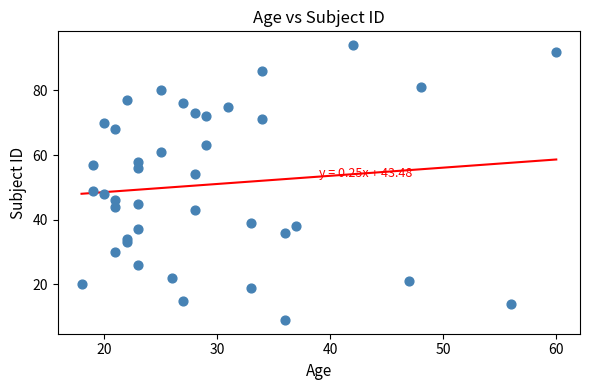

What is the range of Y values (max minus min)?

85